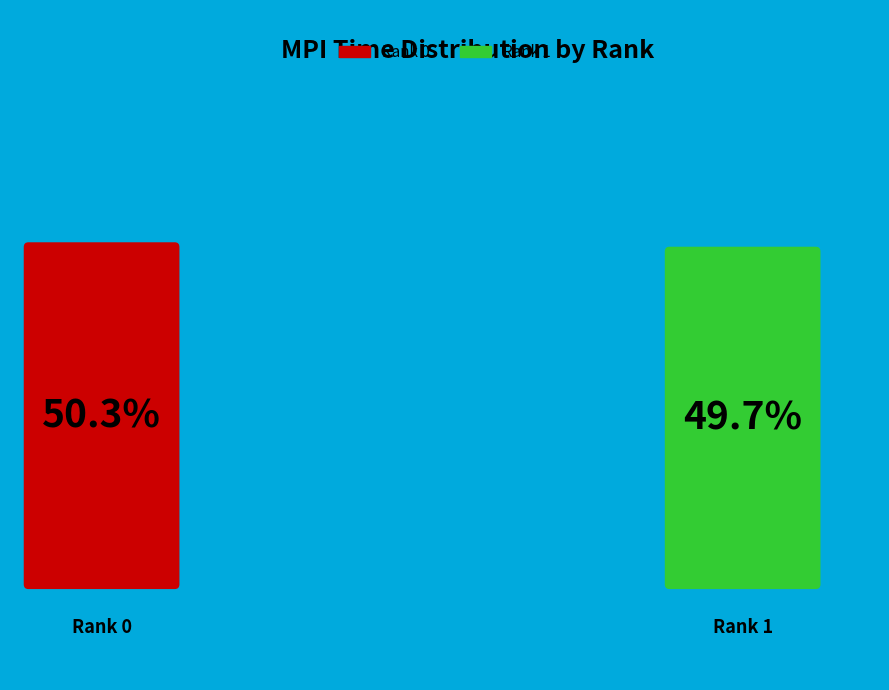

Is the sum of 1 and 0 greater than half?

Yes